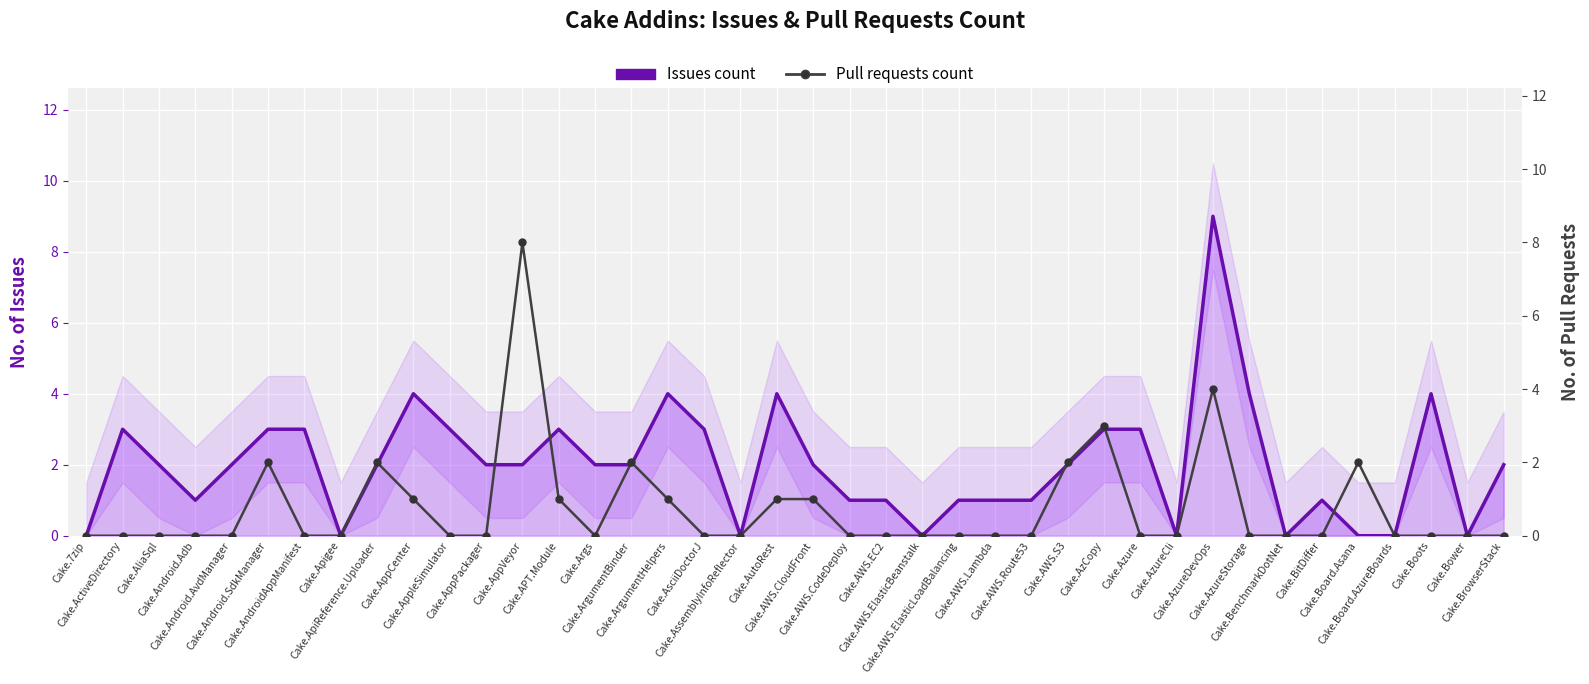

How many values in the Pull requests count series exceed 0?

13